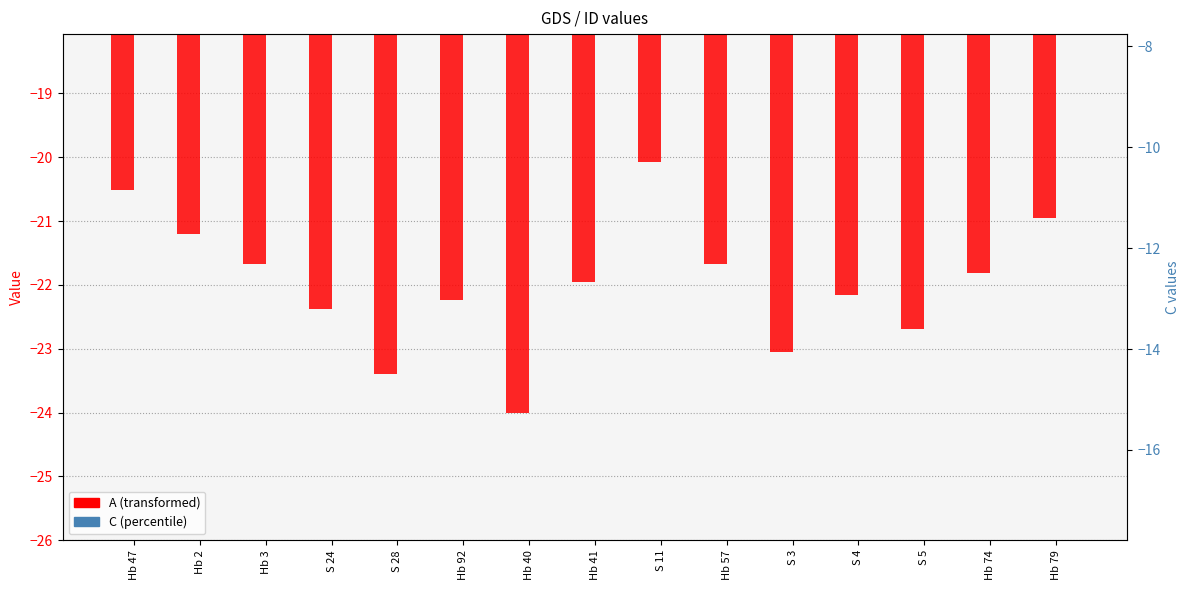

What is the difference between the highest and lowest values at Hb 3?

11.9